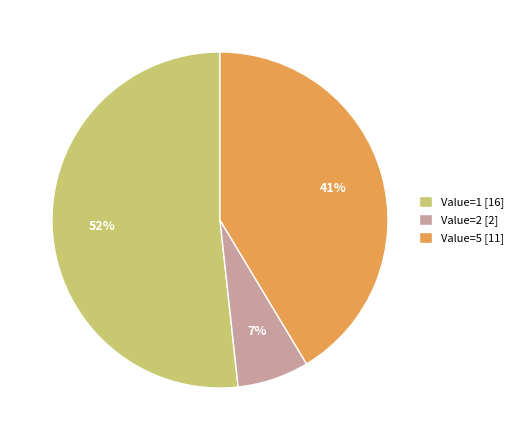

The Value=2 [2] slice represents 7% of the pie. True or false?

True